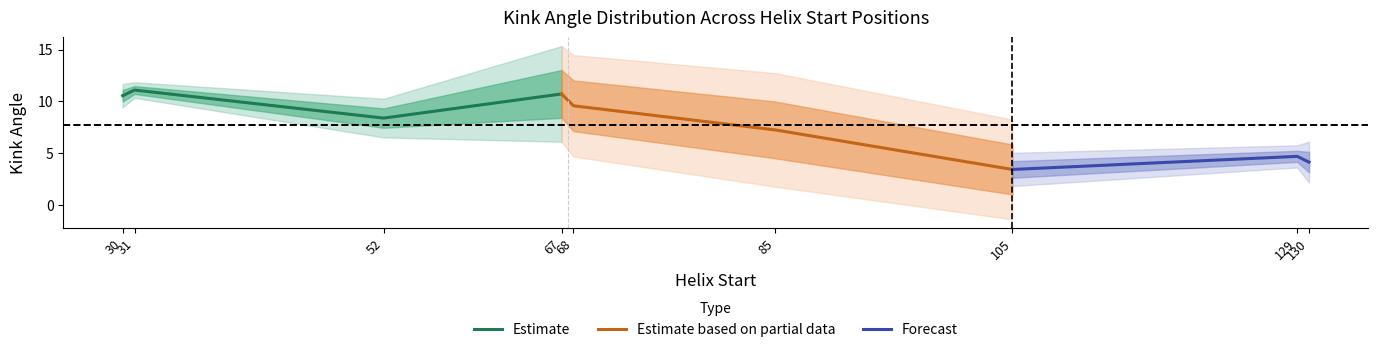

True or false: Estimate has more than 1 points higher than both neighbors.

False